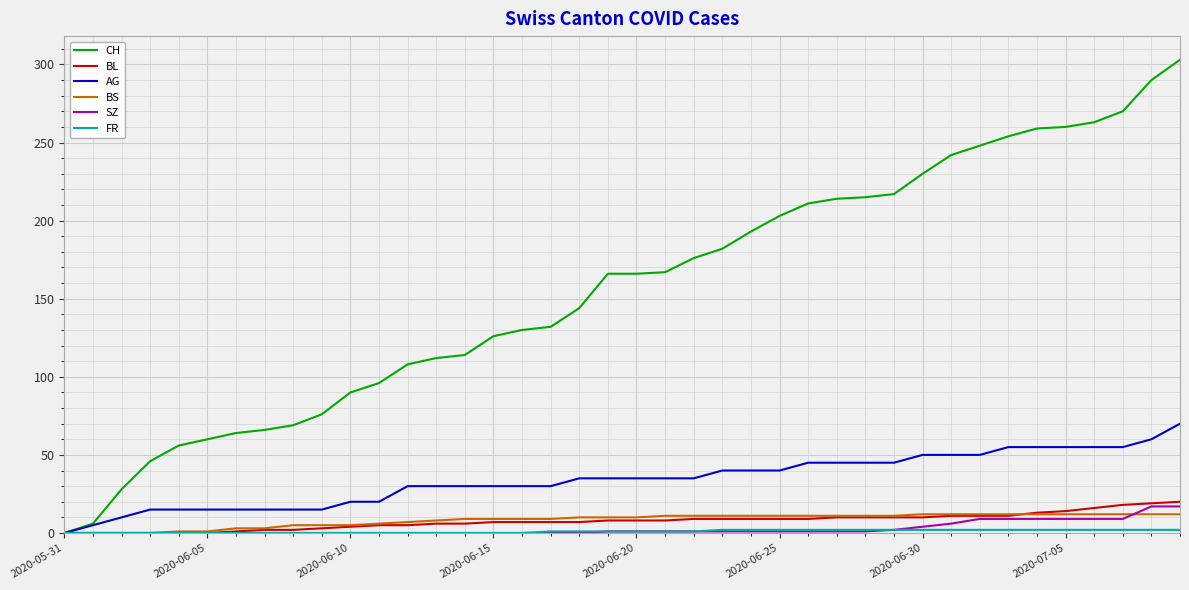

Which series has the largest total across all categories?

CH